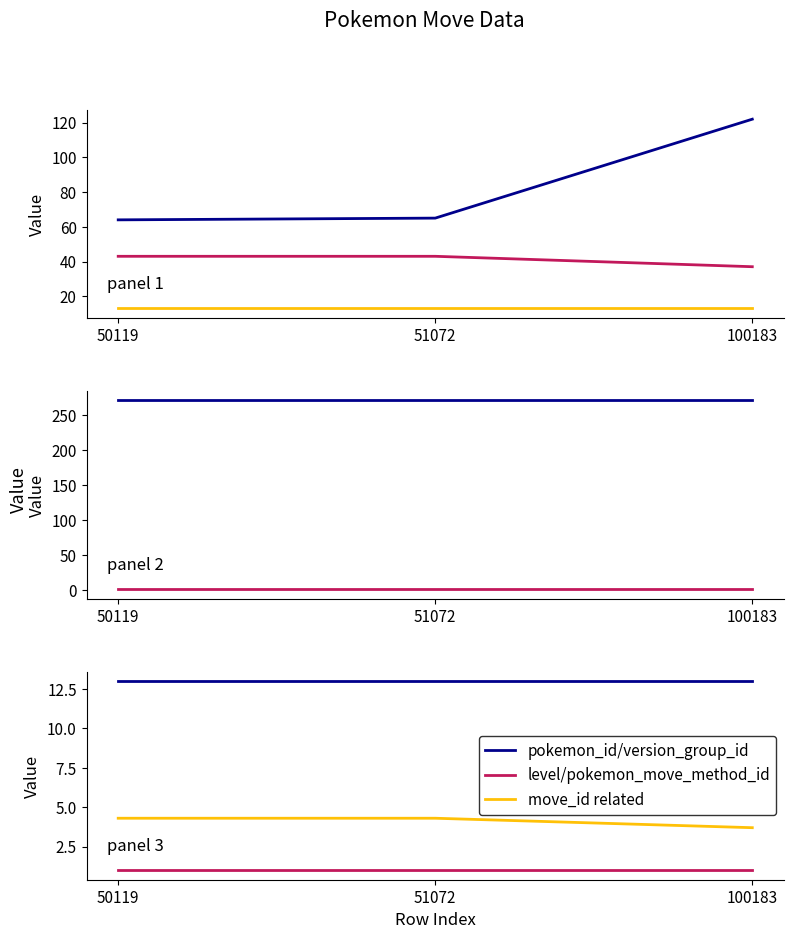

At which category is the sum across all series the highest?

100183